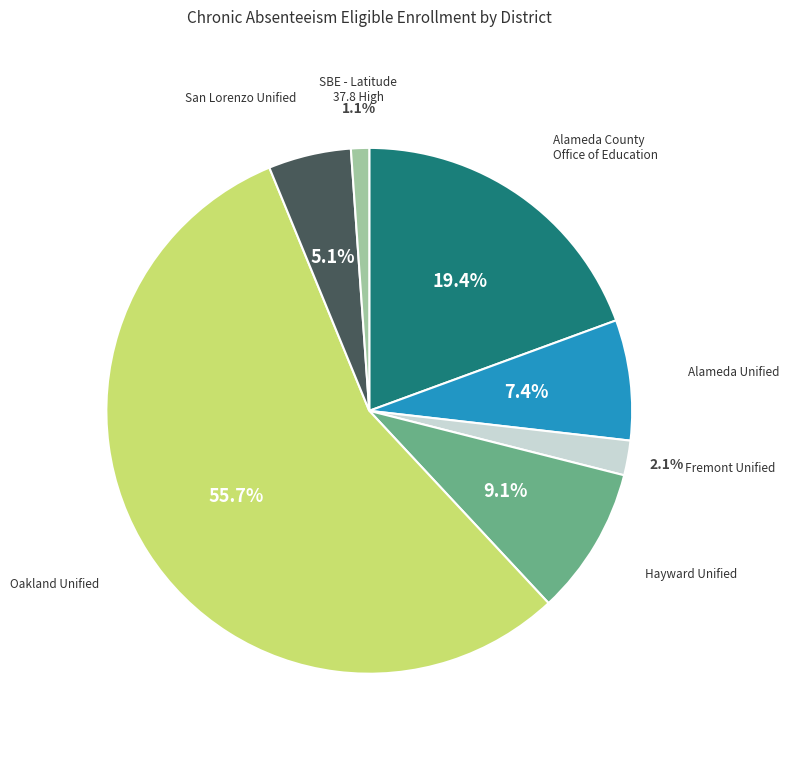

Is there any slice that represents more than half of the pie?

Yes